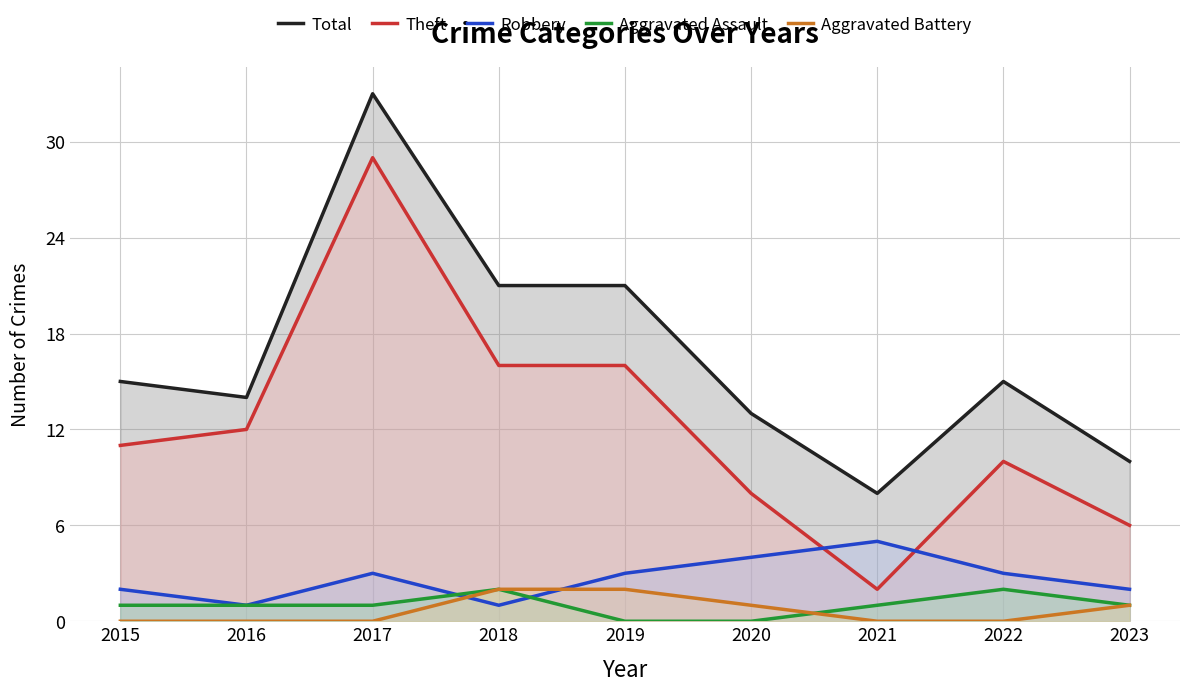

At which category does Theft reach its first local peak?

2017